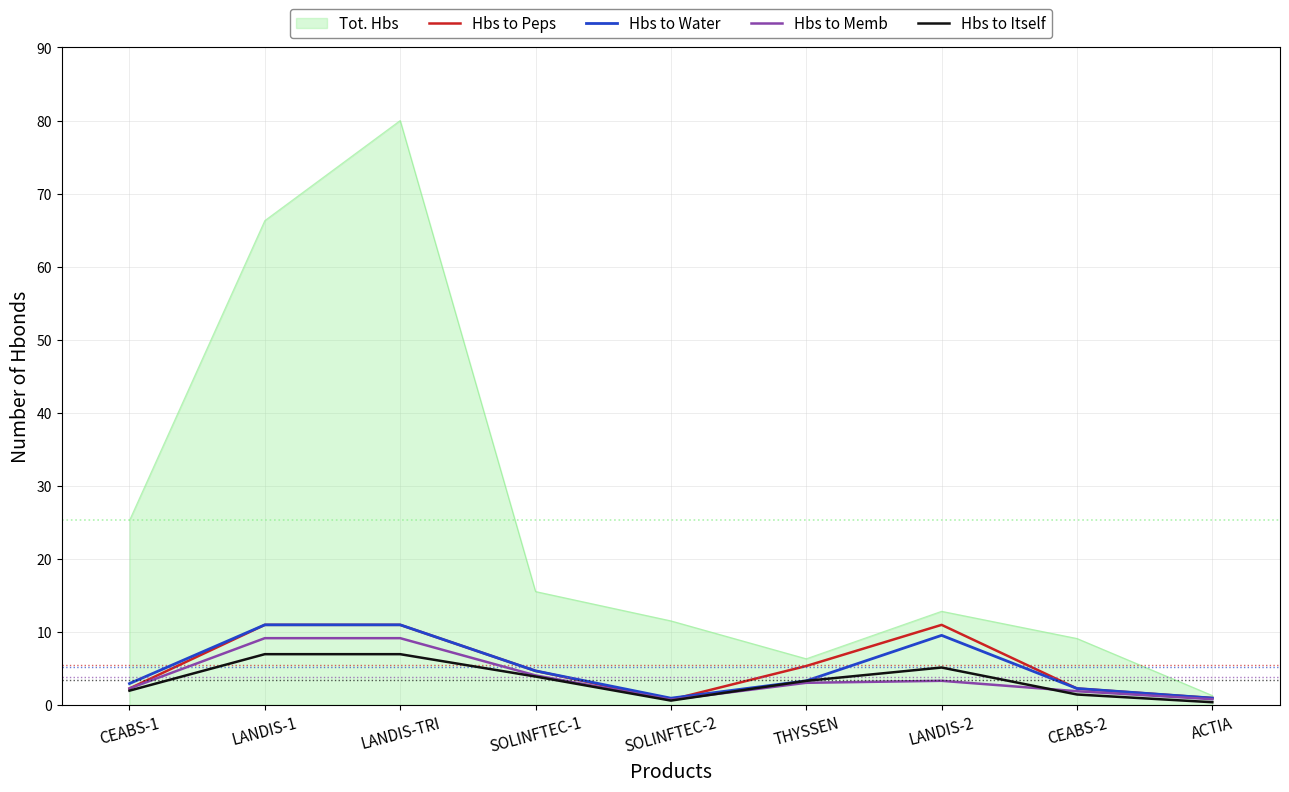

What position from the left is LANDIS-1?

2